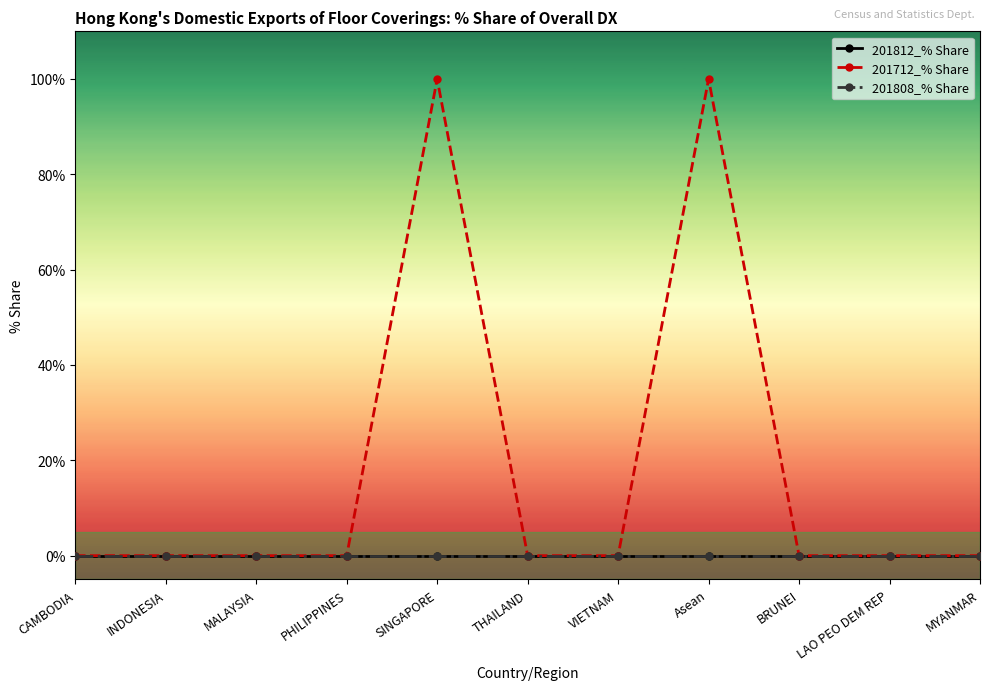

At which category is the sum across all series the highest?

SINGAPORE